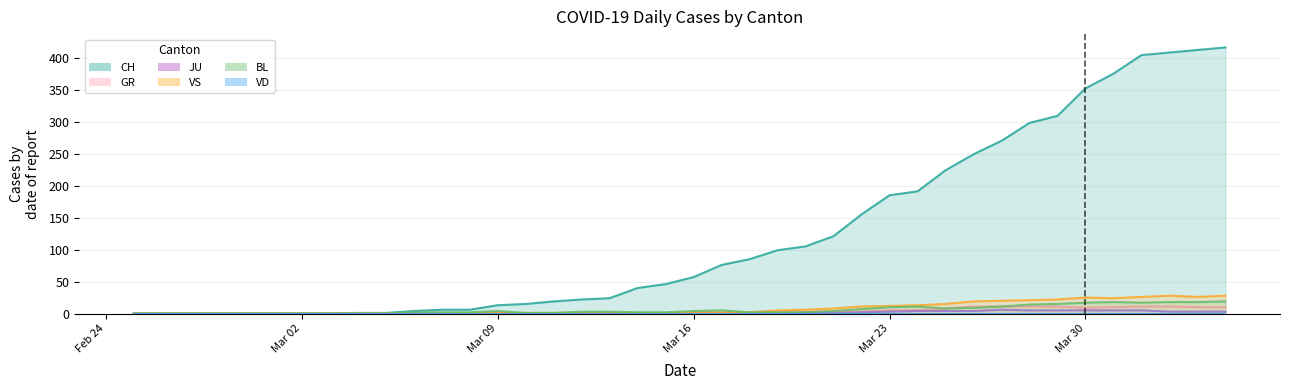

True or false: BL and VS cross at least once.

False